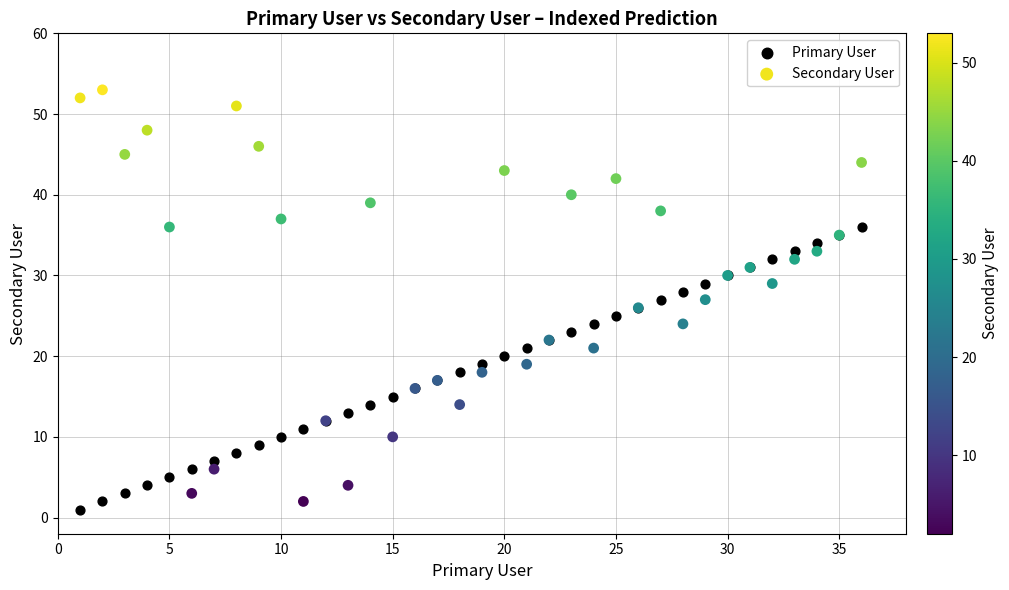

What are all the series names shown in the legend?

Primary User, Secondary User